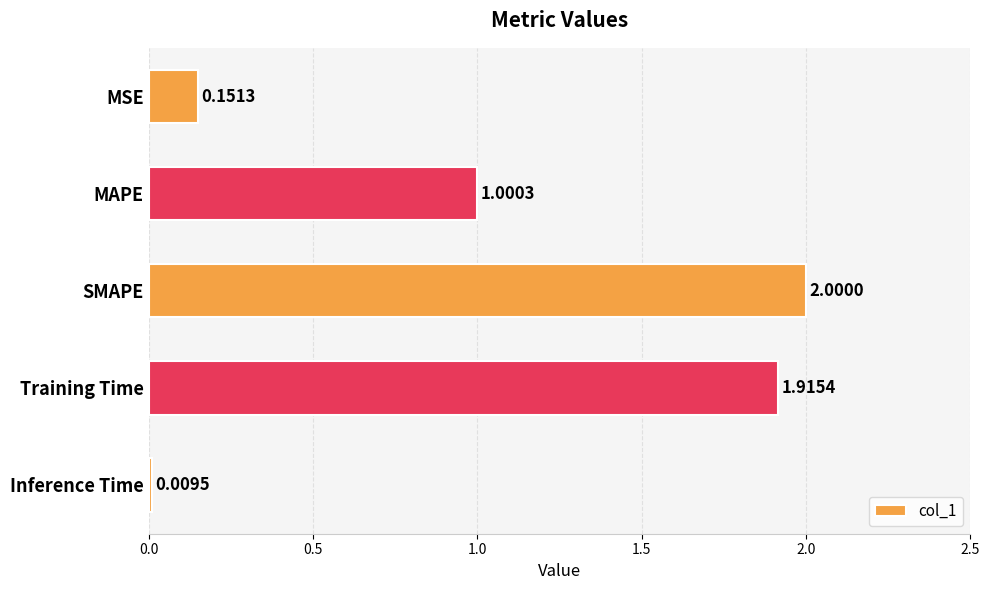

Where is the data nearest to the value 1?

MAPE